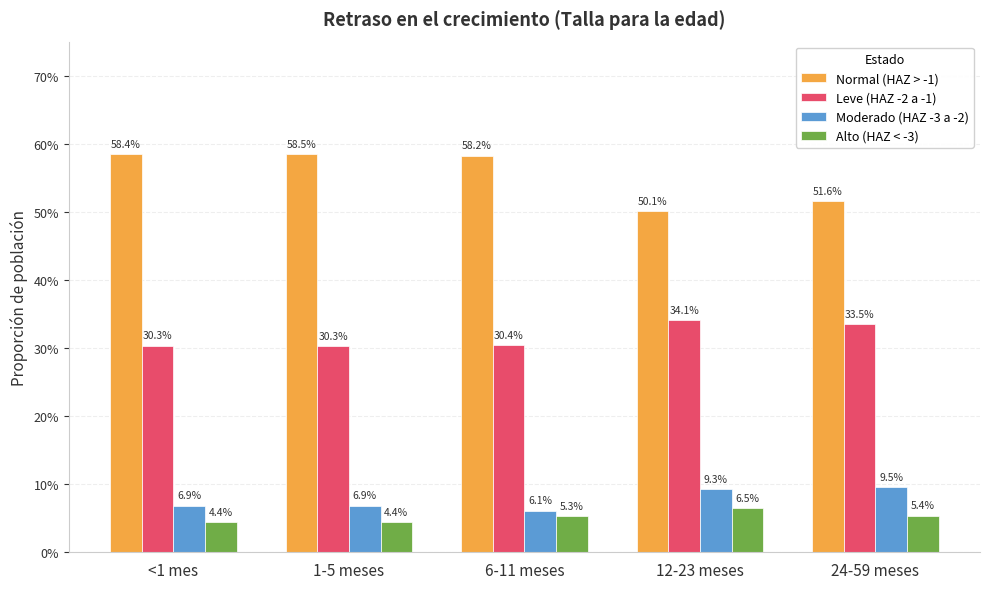

What is the label of the 1st bar from the right?

24-59 meses